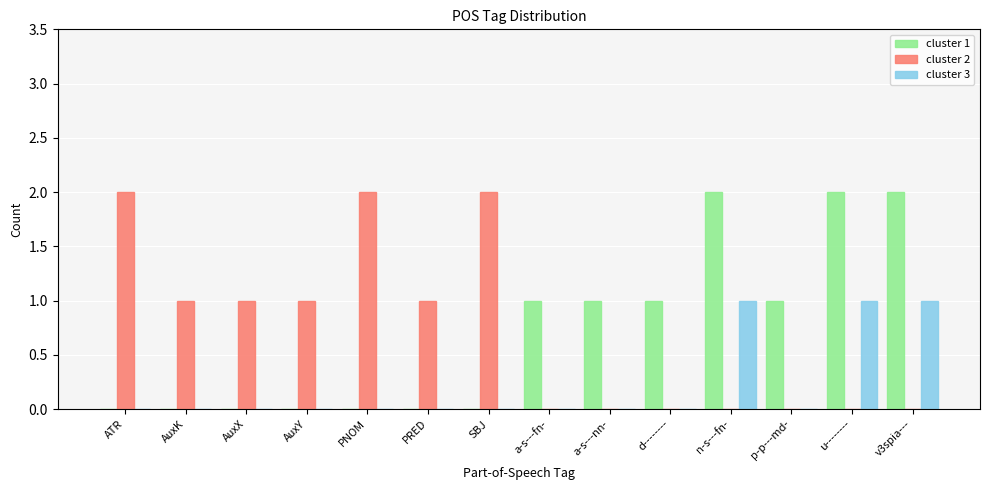

The value of cluster 3 at AuxK is -1. True or false?

False